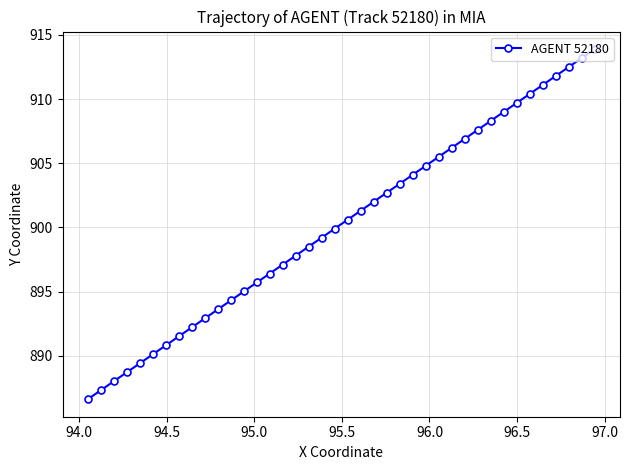

How many distinct data groups are displayed?

1